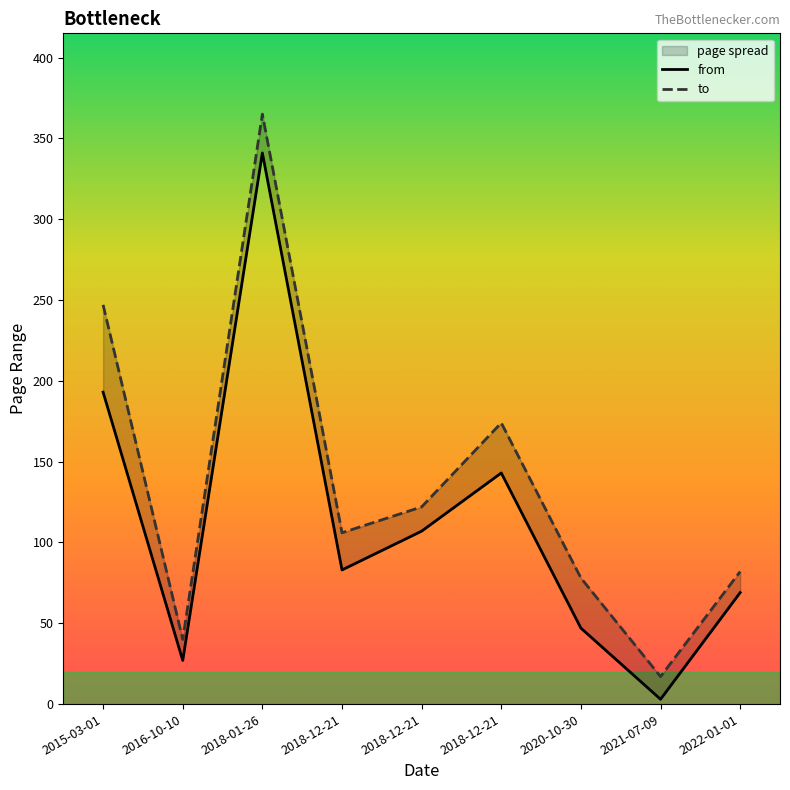

How many data points in to are above 106?

4